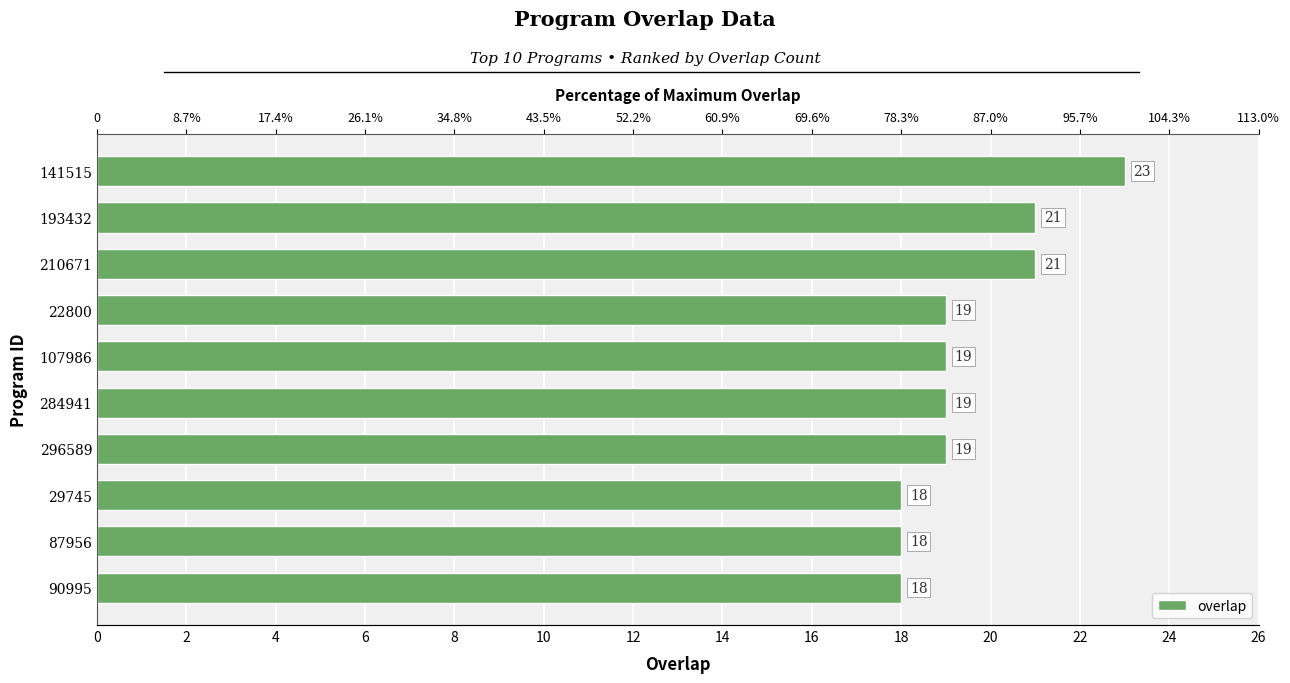

Reading left to right, what are all the values shown in this chart?

18	18	18	19	19	19	19	21	21	23